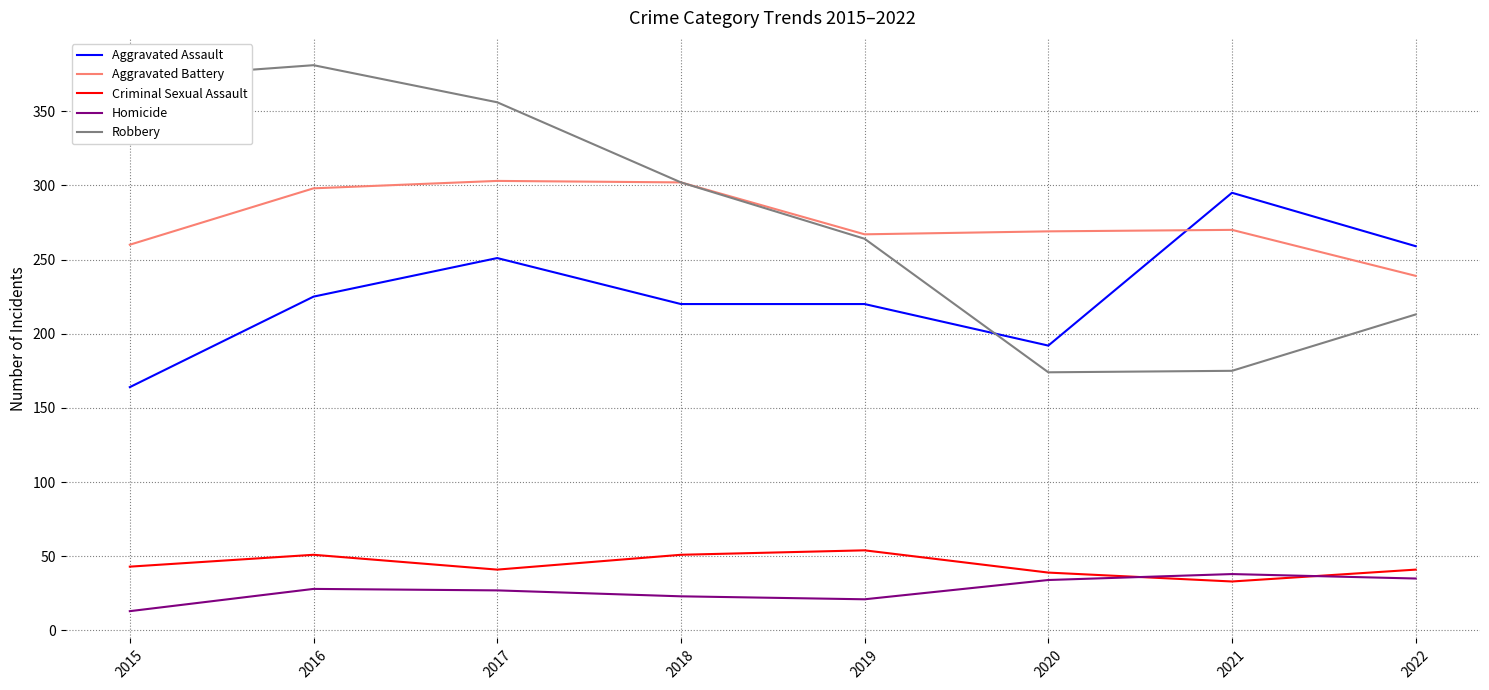

Which category has the lowest value in the Homicide series?

2015